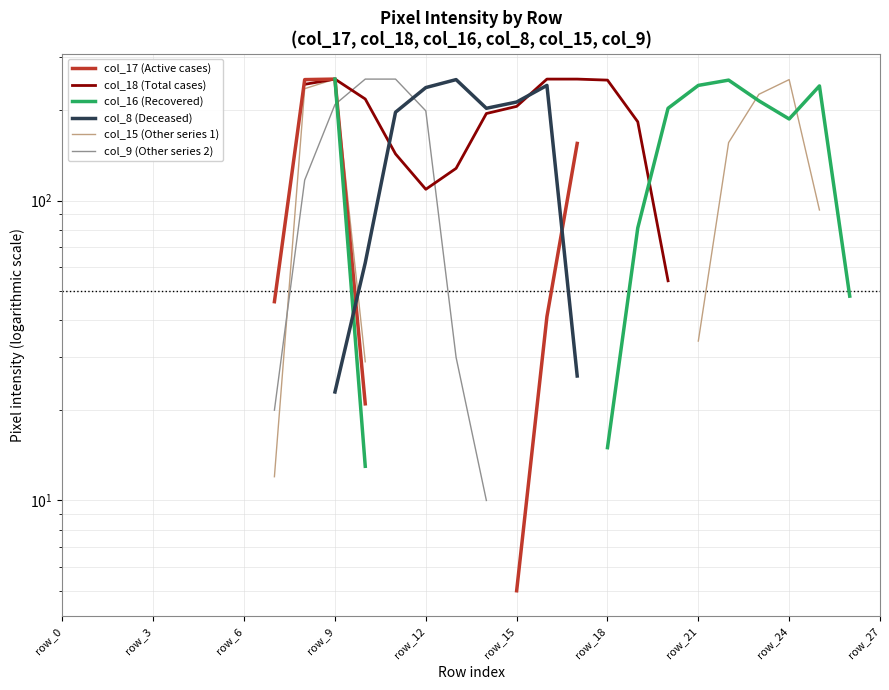

What is the label of the 9th point from the right?

19